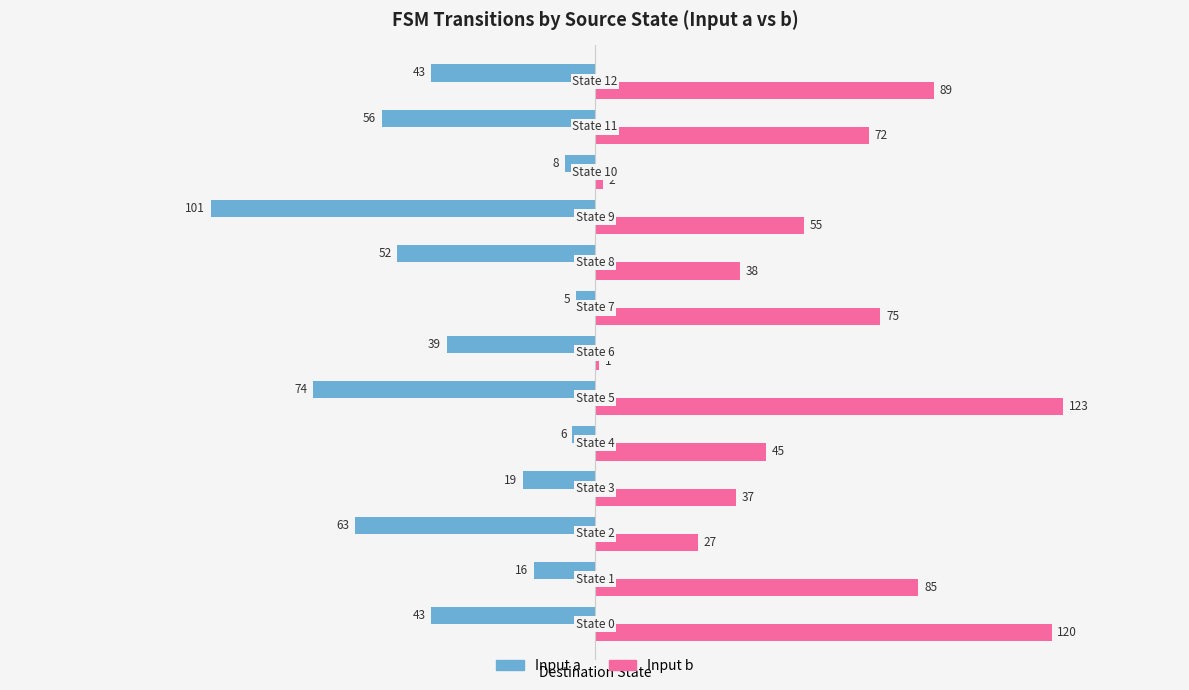

What is the difference between the second highest and minimum values in the Input a series?

95